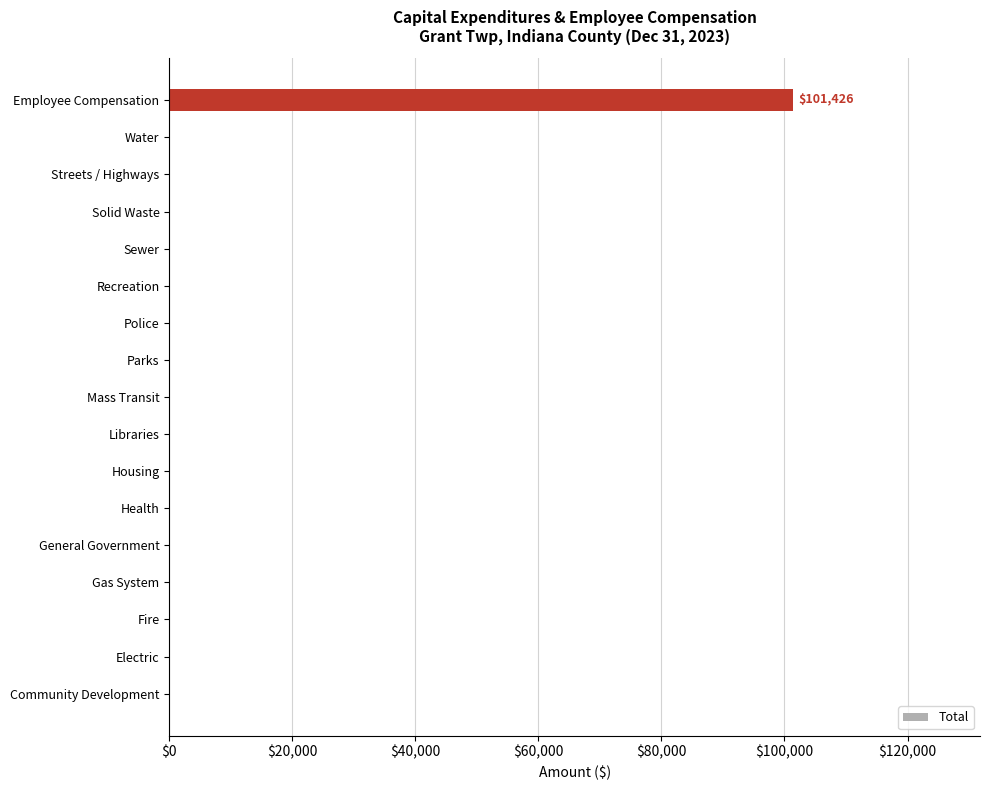

What is the maximum value shown in the chart?

101426